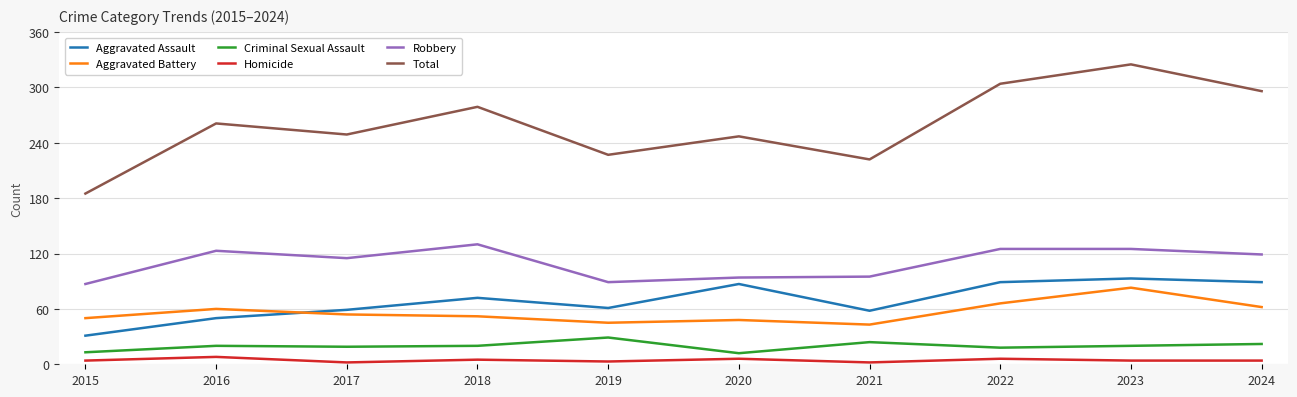

True or false: Aggravated Assault and Homicide cross at least once.

False